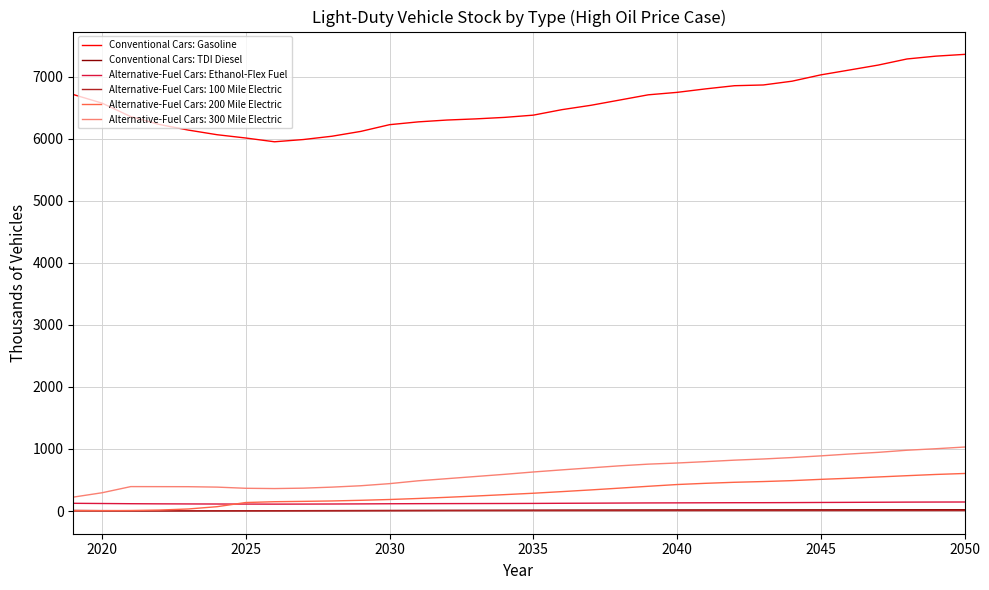

What is the maximum value shown in the chart?

7356.6